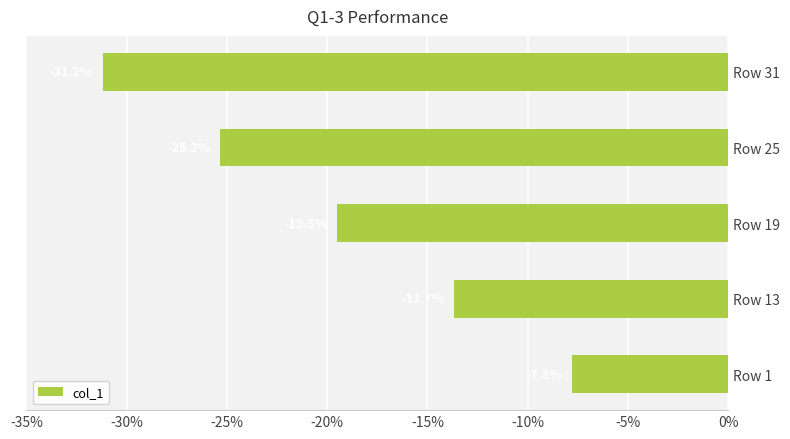

What is the smallest value displayed?

-31.2